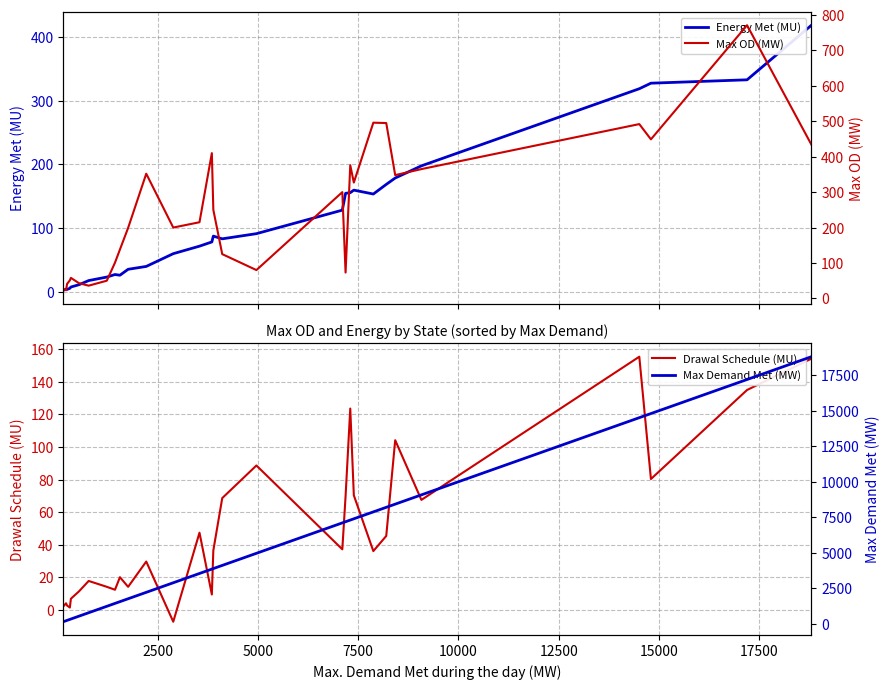

What is the minimum value for Drawal Schedule (MU)?

-7.2